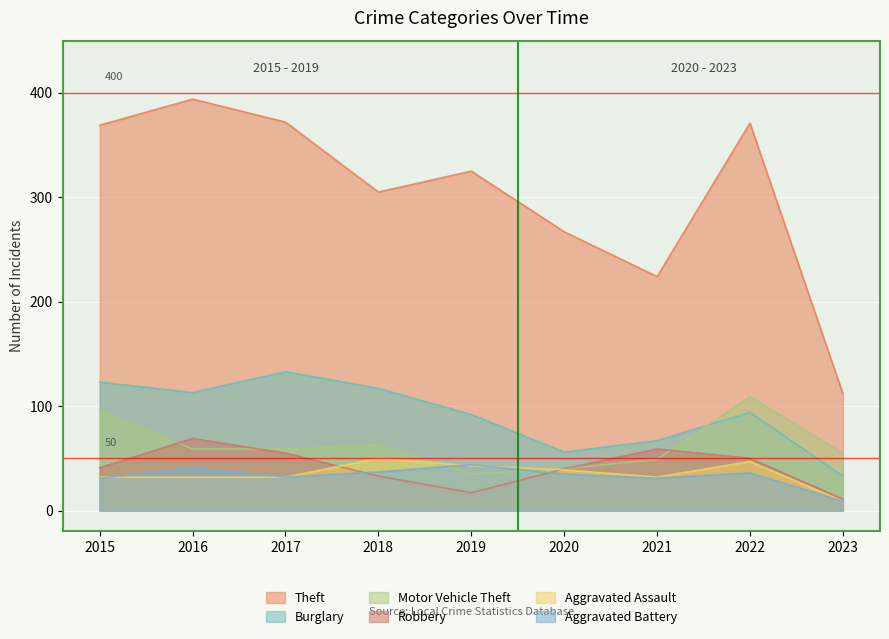

Reading left to right, what are all the values shown in this chart?

Theft: 369	394	372	305	325	267	224	371	112
Burglary: 123	113	133	117	92	56	67	94	33
Motor Vehicle Theft: 96	59	59	63	35	40	49	109	55
Robbery: 41	69	55	33	17	40	59	50	11
Aggravated Assault: 32	32	32	50	43	39	32	47	9
Aggravated Battery: 31	41	32	37	44	35	31	36	9